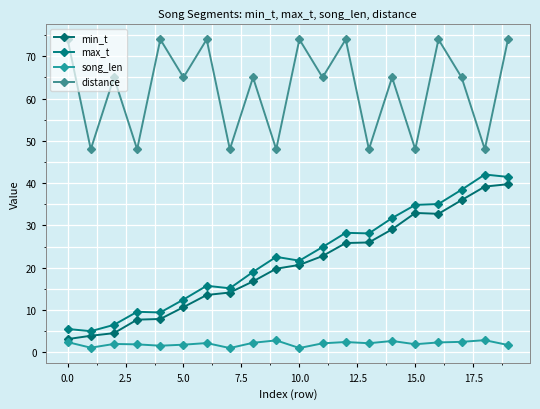

How many values in the max_t series are below 22?

10